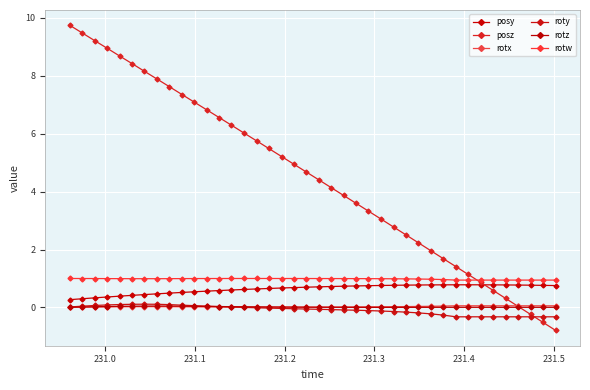

What are all the series names shown in the legend?

posy, posz, rotx, roty, rotz, rotw